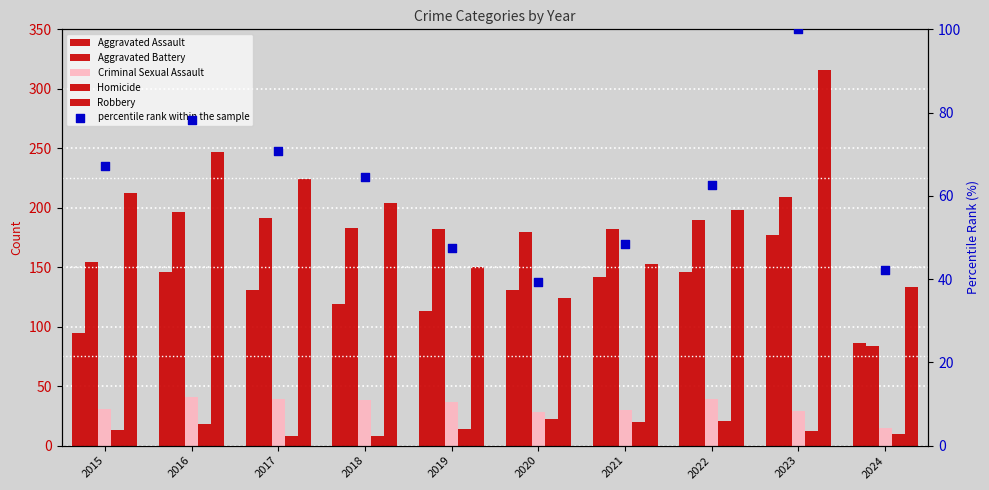

What is the total value across all series at 2019?

543.5